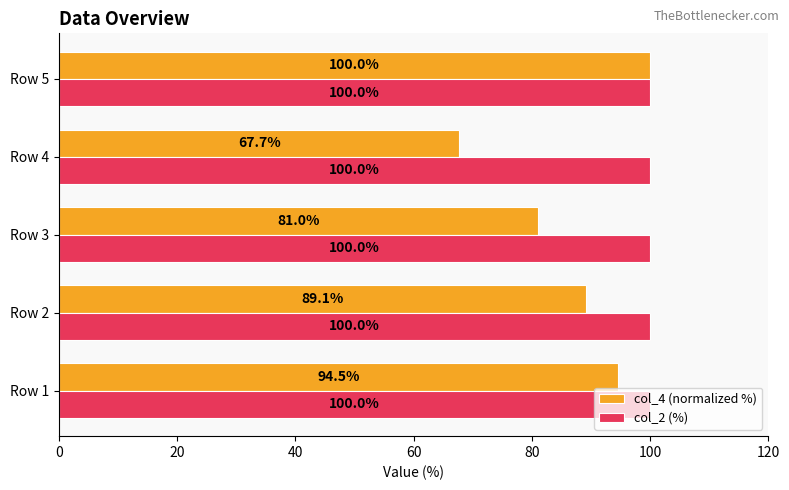

Count the number of data series in this chart.

2